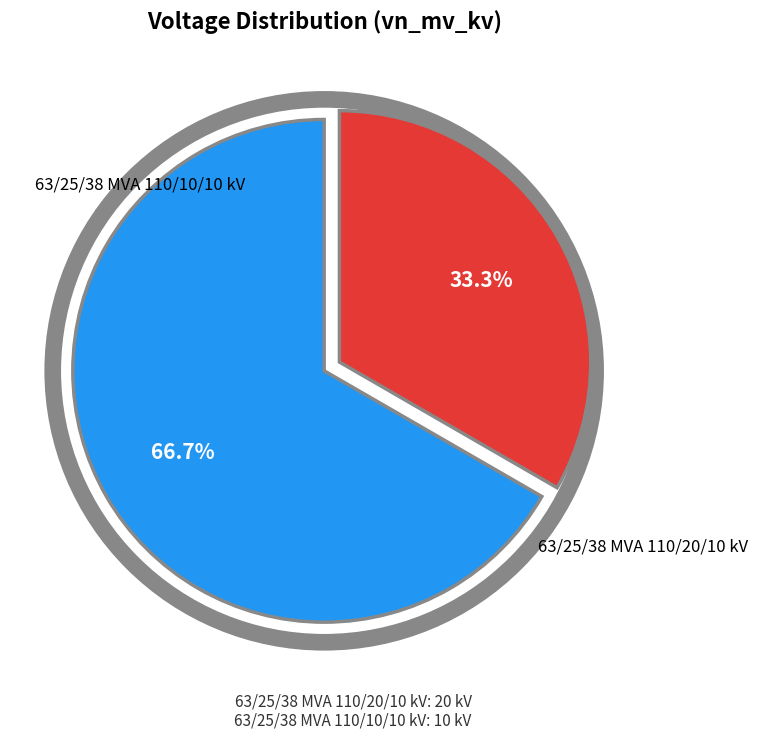

Is there a majority slice in this chart?

Yes